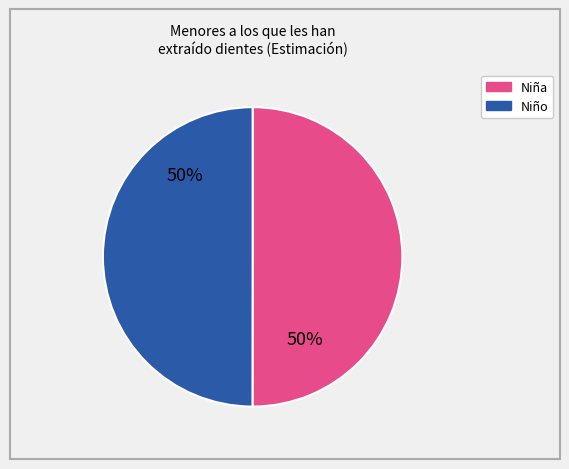

To the nearest percent, what is the average slice percentage?

50%